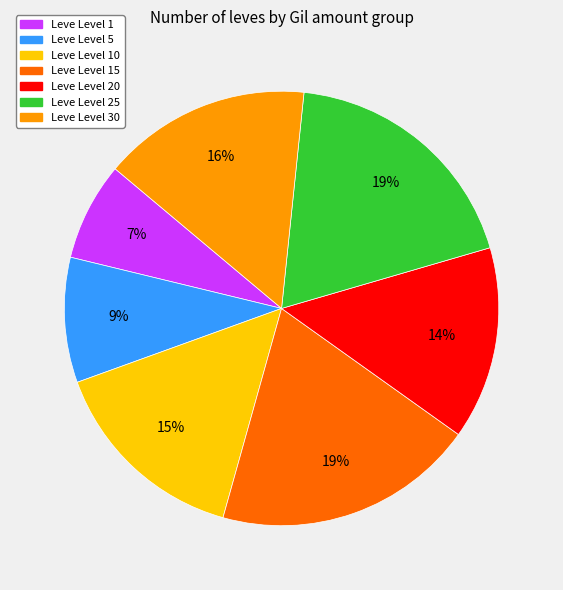

Does any single category account for the majority?

No